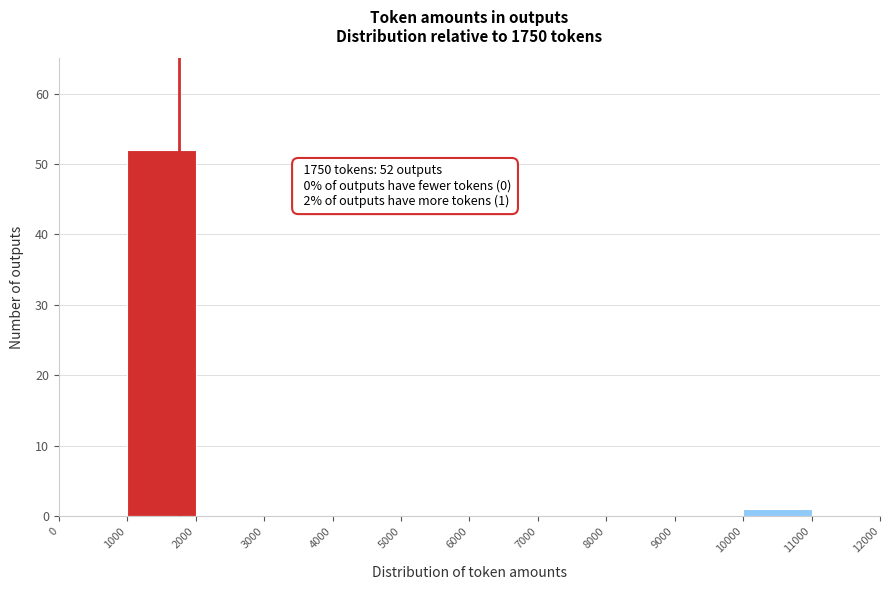

Which range on the x-axis has the tallest bar?

1000 to 2000